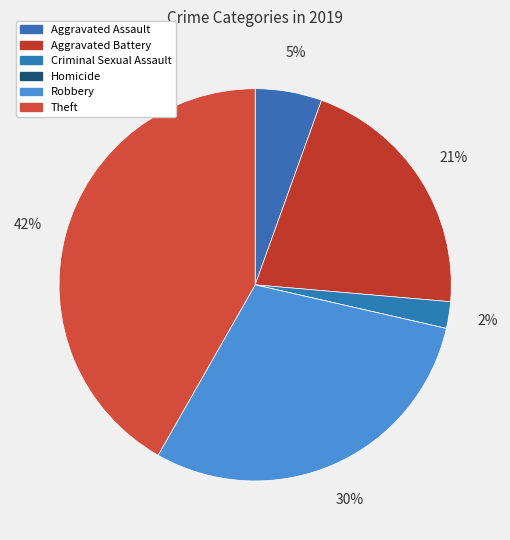

How many slices are in this pie chart?

6